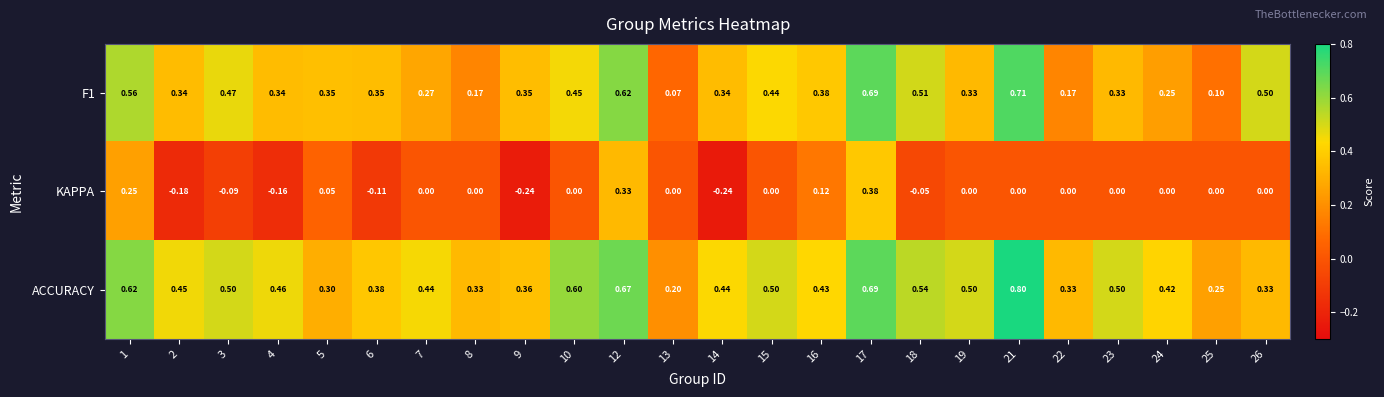

At which category does the chart reach its peak across all series?

21